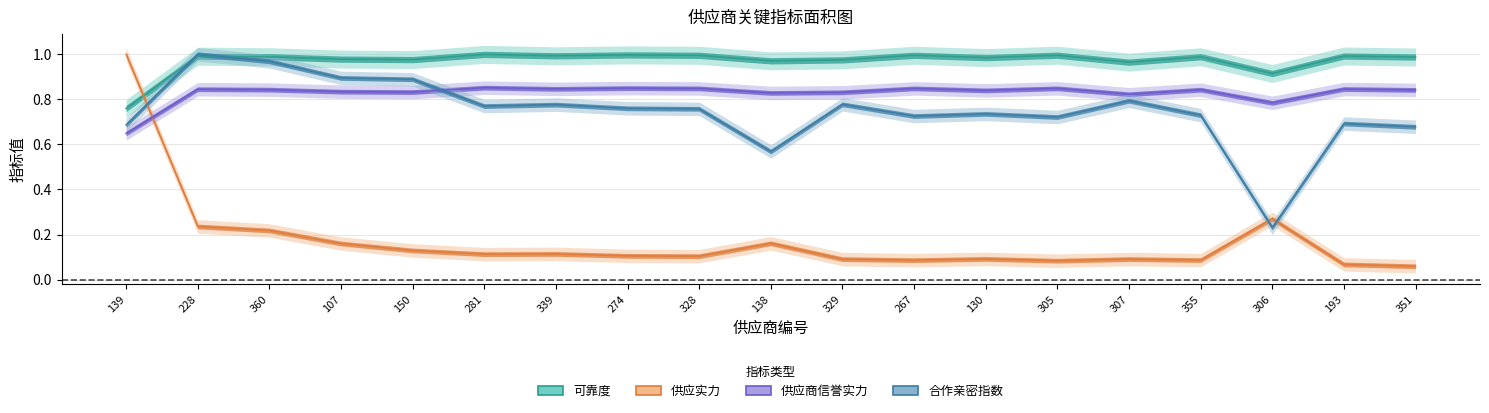

What position from the left is 228?

2